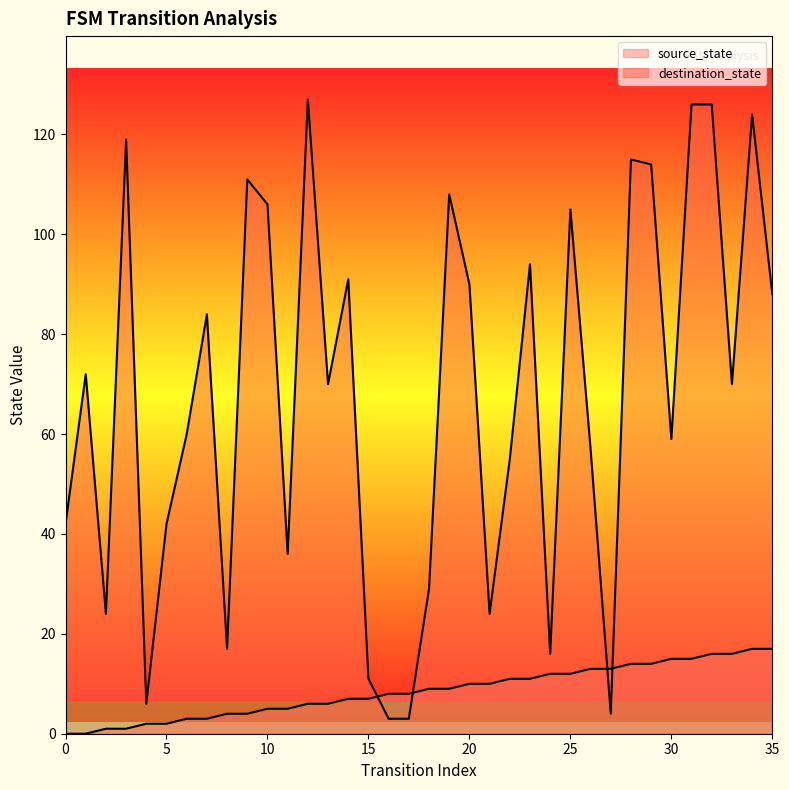

At which category is the sum across all series the highest?

32